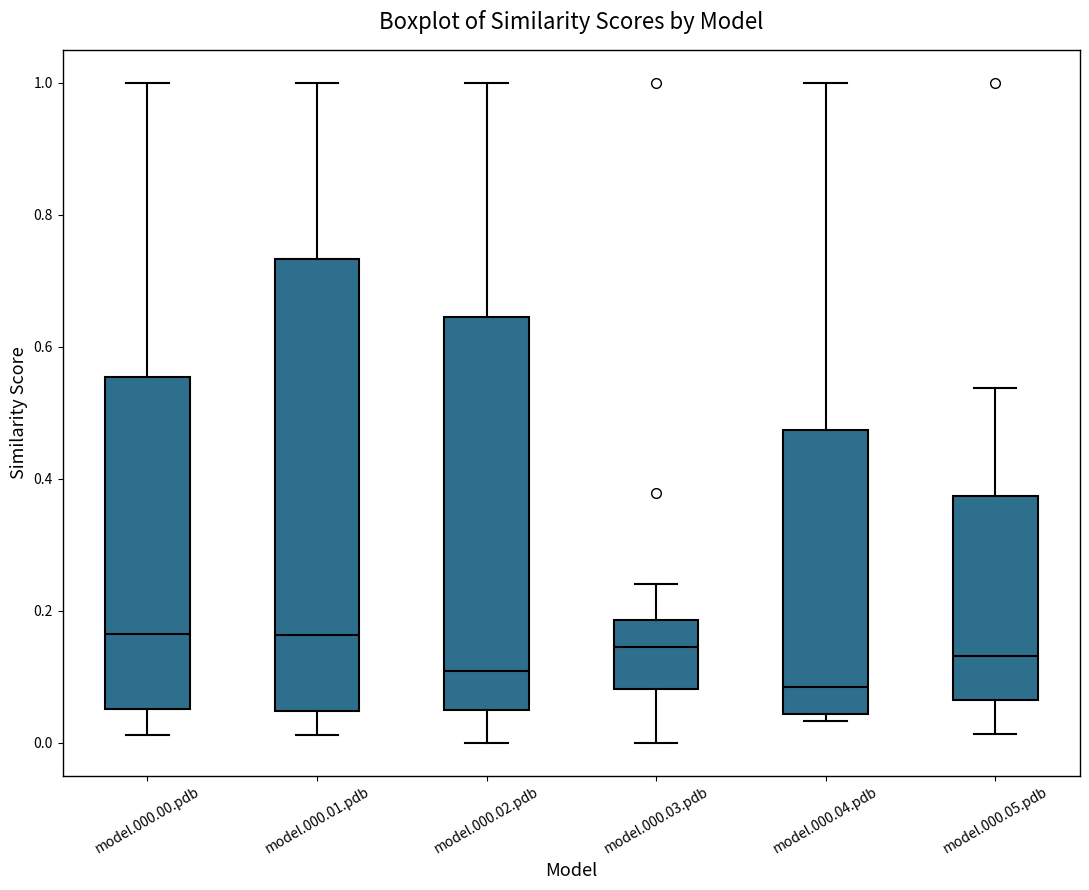

Reading left to right, transcribe this box plot: for each box, give where its median line is, the range the box spans, and where its two whiskers end, as read against the y-axis. The values are not printed on the chart, so give them approximately, as read against the axis.

model.000.00.pdb: median 0.16, box 0.06 to 0.56, whiskers 0.02 to 1.00
model.000.01.pdb: median 0.16, box 0.04 to 0.74, whiskers 0.02 to 1.00
model.000.02.pdb: median 0.10, box 0.04 to 0.64, whiskers 0.00 to 1.00
model.000.03.pdb: median 0.14, box 0.08 to 0.18, whiskers 0.00 to 0.24
model.000.04.pdb: median 0.08, box 0.04 to 0.48, whiskers 0.04 (just below the box's lower edge) to 1.00
model.000.05.pdb: median 0.14, box 0.06 to 0.38, whiskers 0.02 to 0.54